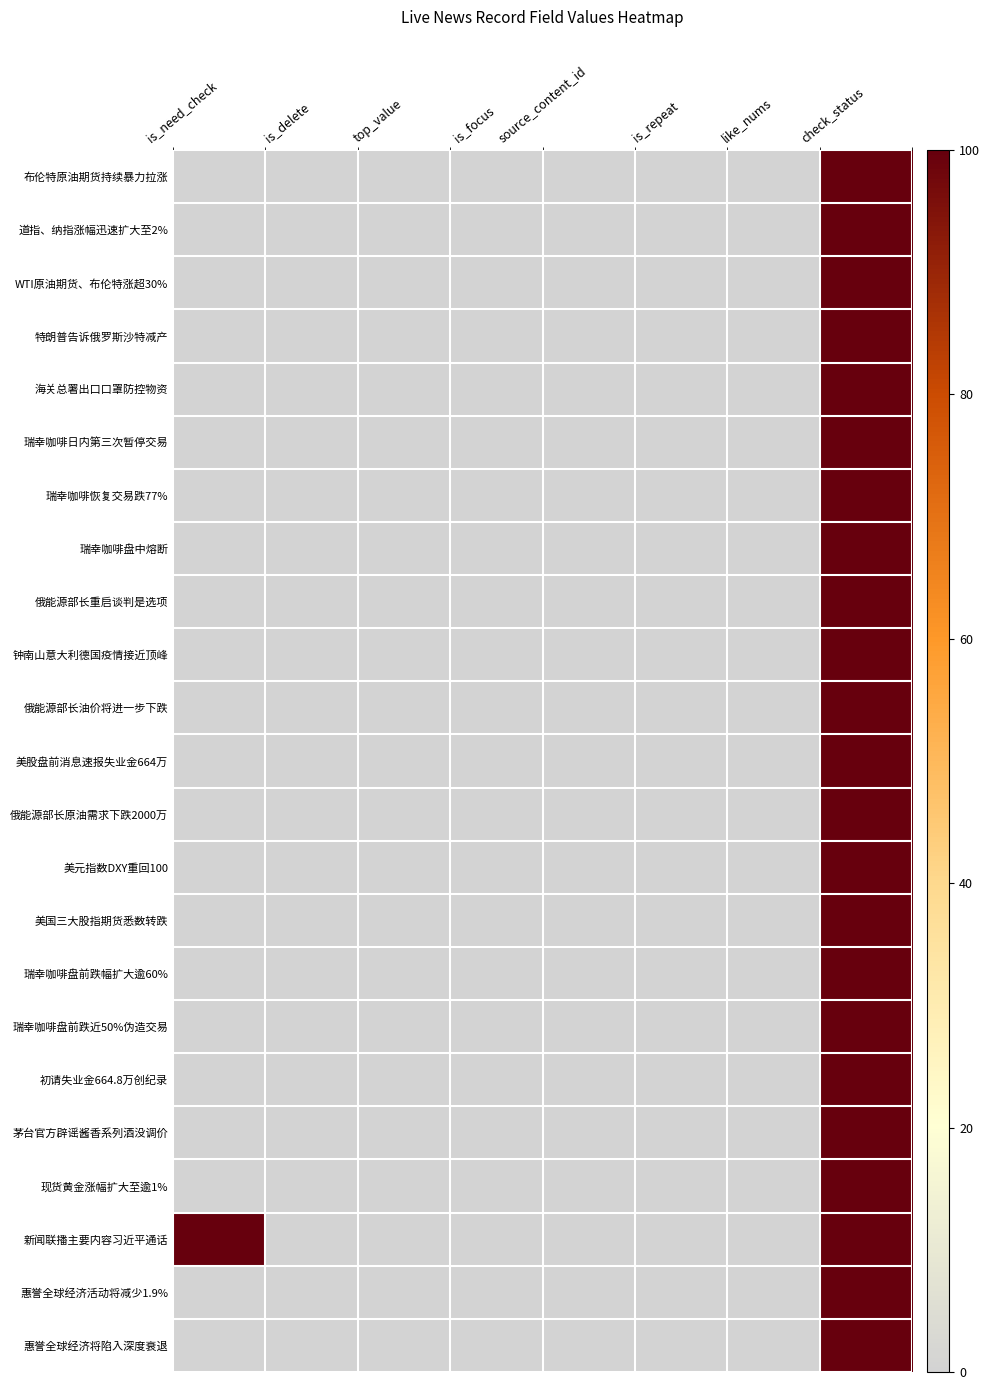

How many categories are shown in the chart?

8